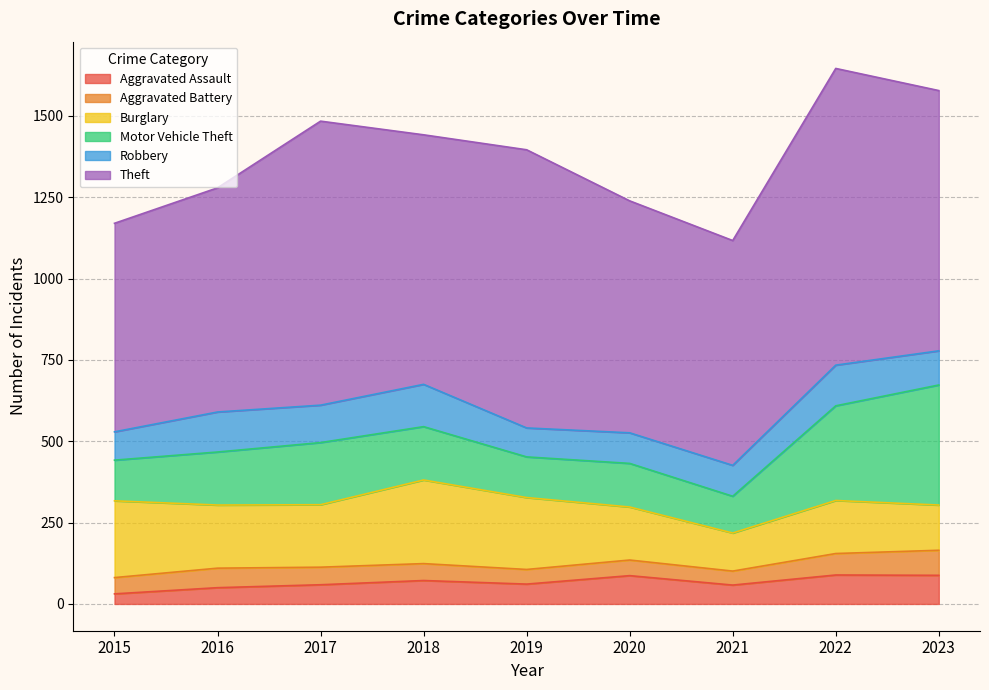

Does the chart display data point markers on the line(s)?

No